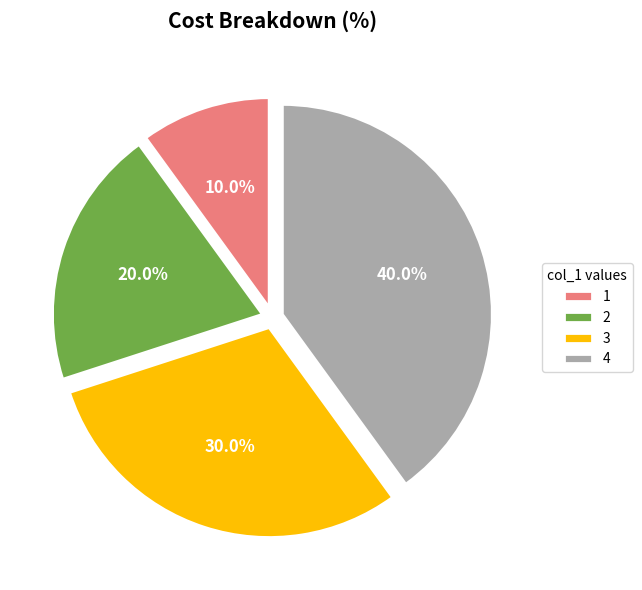

Which slice is the largest?

4